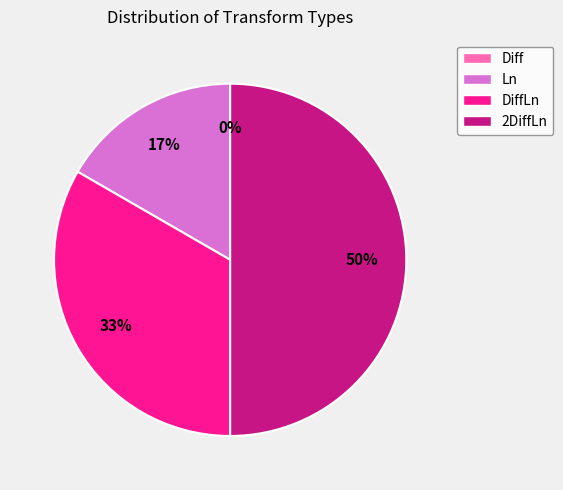

Rank the categories by value from highest to lowest.

2DiffLn, DiffLn, Ln, Diff